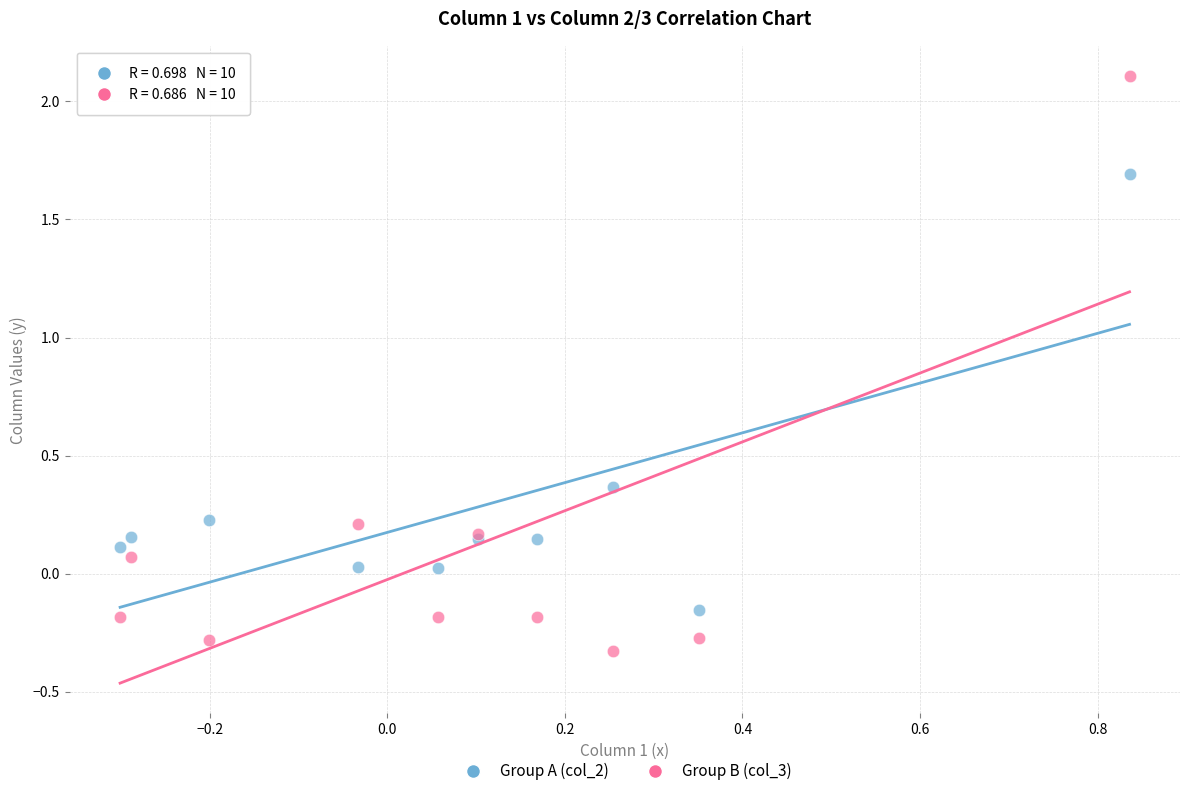

Which series reaches the maximum Y coordinate?

Group B (col_3)